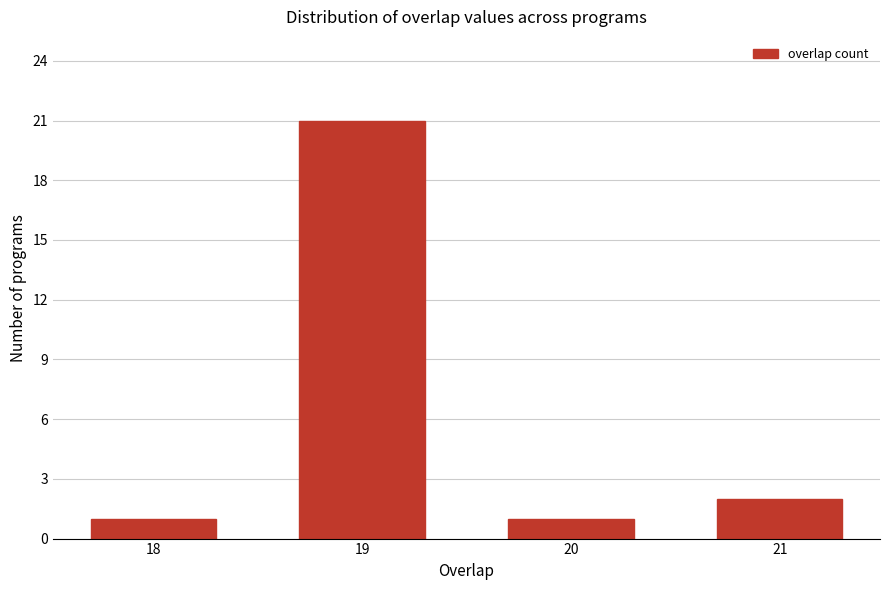

Reading right to left, transcribe all the data shown in this chart.

2	1	21	1